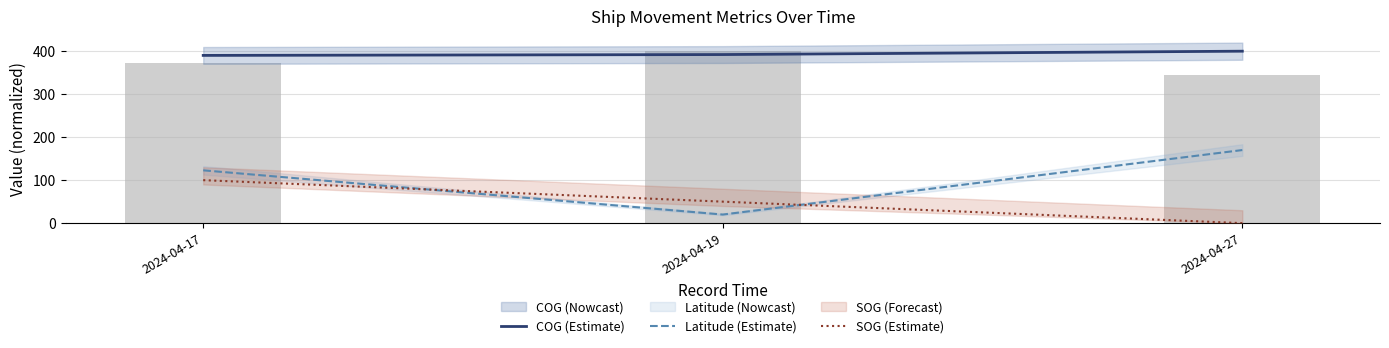

What is the value of the SOG (Estimate) bar at the 1st from the left?

100.0